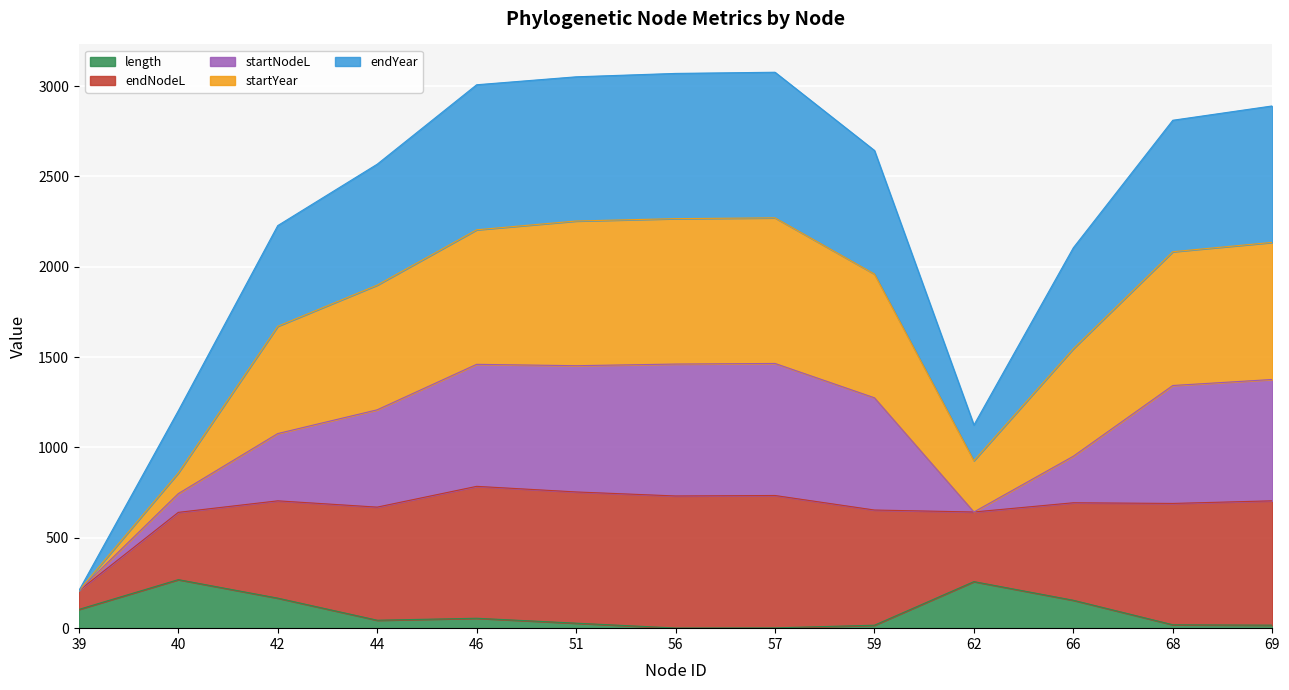

What is the total value across all series at 42?

2228.1